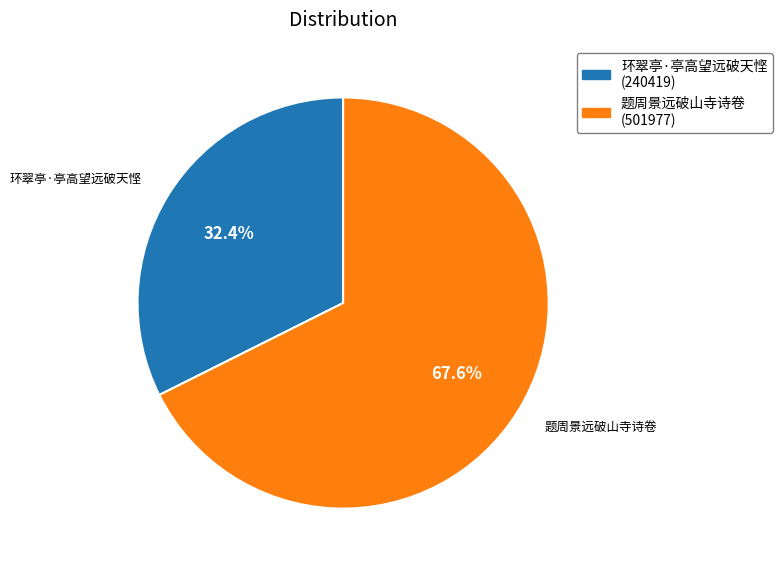

Count the number of slices in the pie.

2